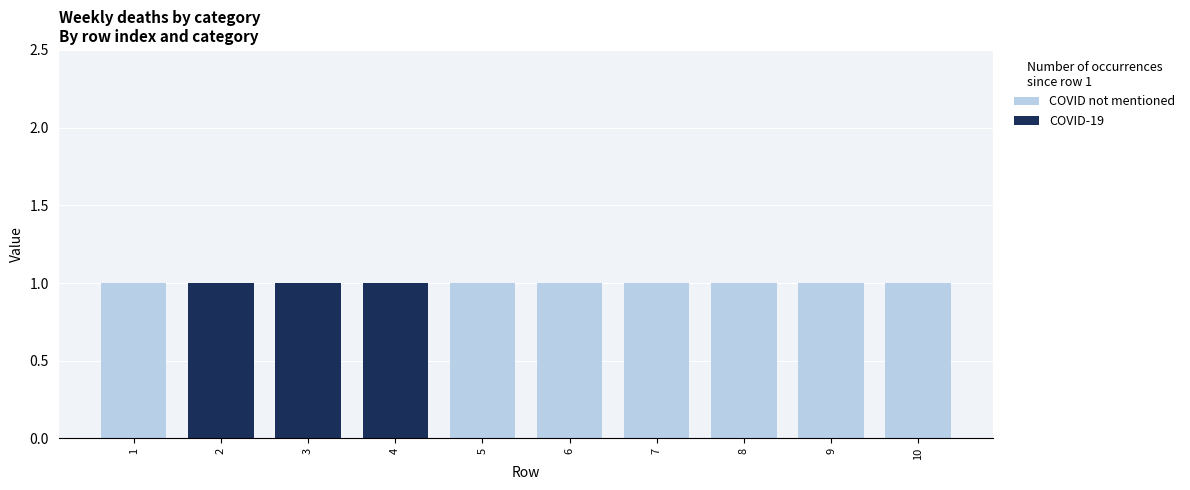

Is it true that COVID not mentioned equals 1 at 10?

True